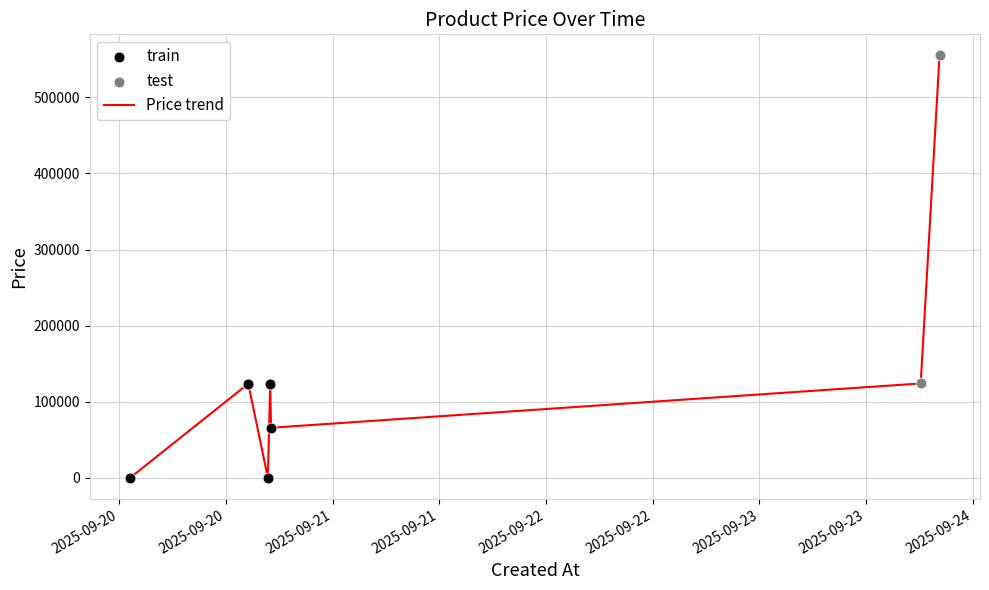

True or false: the data has more than 2 interior local peaks.

False